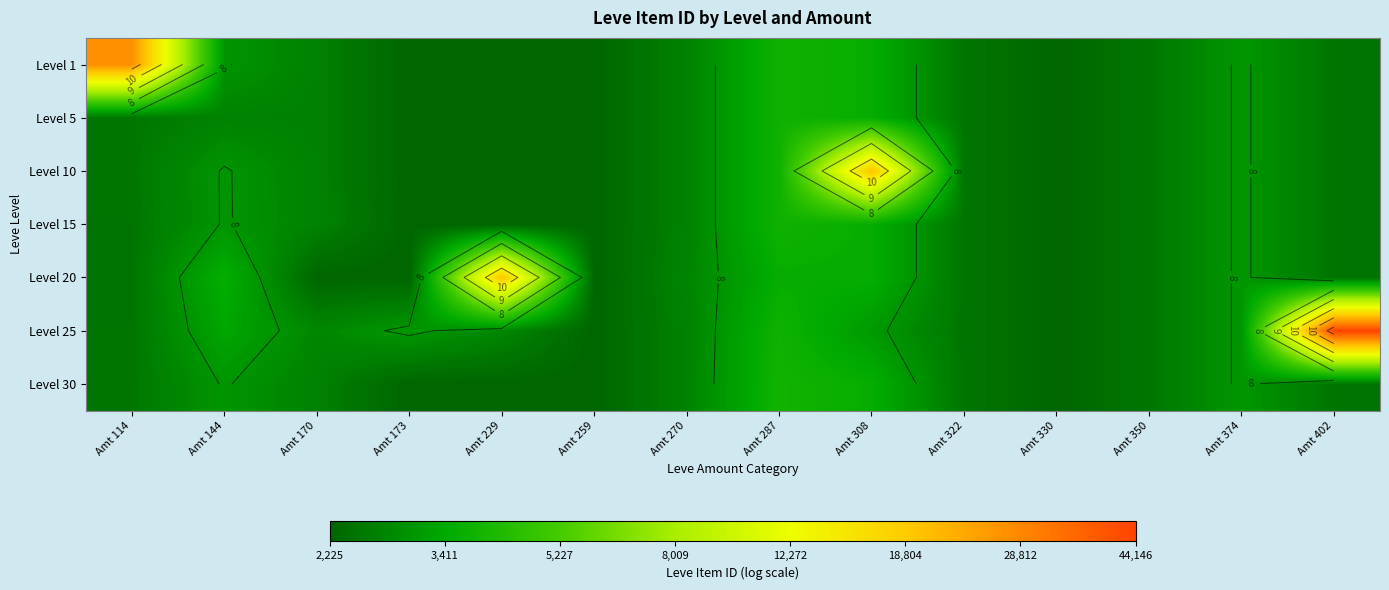

Is the value of Level 30 at Amt 350 greater than the value of Level 25 at Amt 374?

No